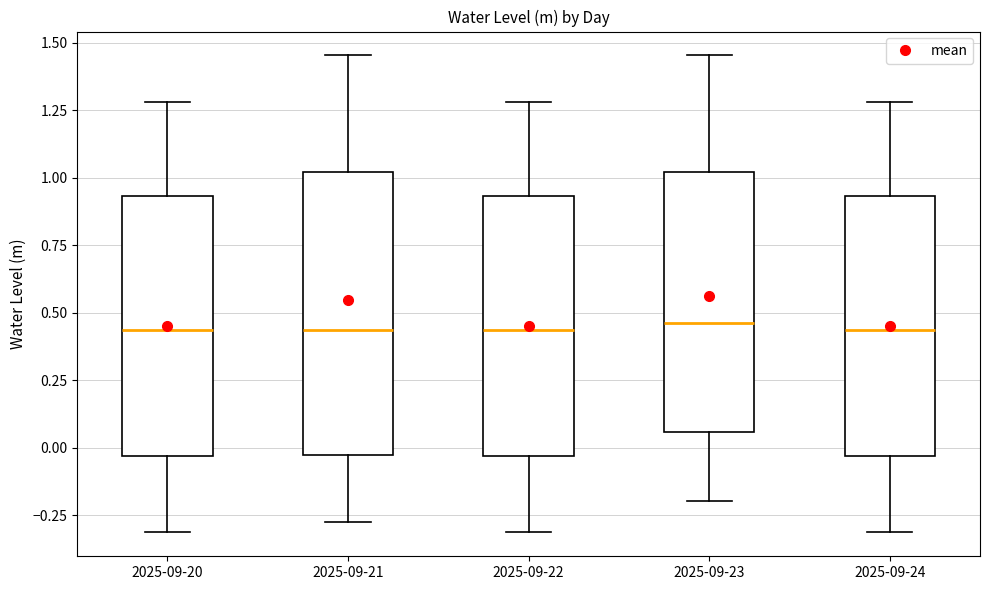

Reading left to right, transcribe this box plot: for each box, give where its median line is, the range the box spans, and where its two whiskers end, as read against the y-axis. The values are not printed on the chart, so give them approximately, as read against the axis.

2025-09-20: median 0.45, box -0.05 to 0.95, whiskers -0.30 to 1.30
2025-09-21: median 0.45, box -0.05 to 1.00, whiskers -0.25 to 1.45
2025-09-22: median 0.45, box -0.05 to 0.95, whiskers -0.30 to 1.30
2025-09-23: median 0.45, box 0.05 to 1.00, whiskers -0.20 to 1.45
2025-09-24: median 0.45, box -0.05 to 0.95, whiskers -0.30 to 1.30